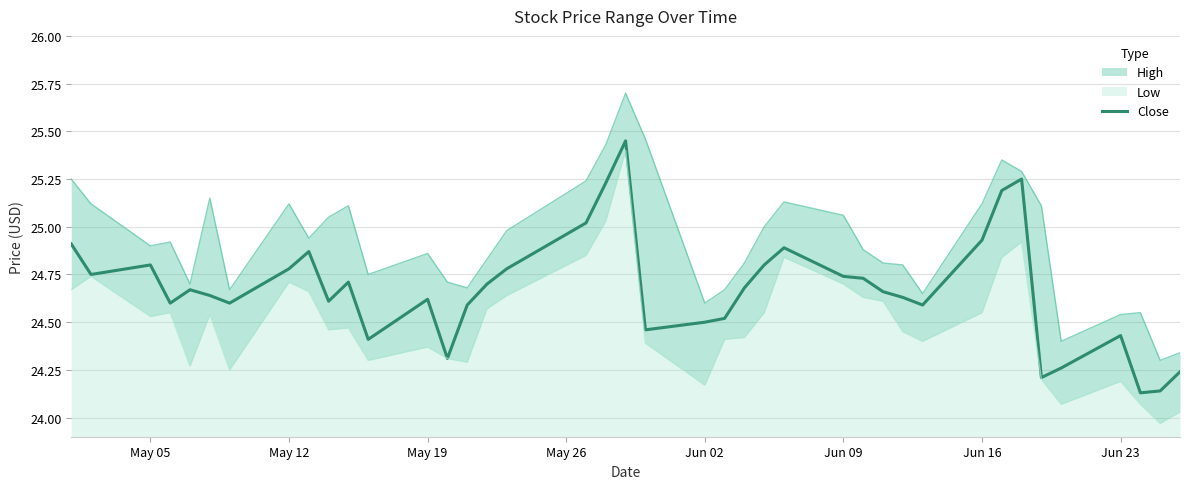

How many interior local peaks (higher than both neighbors) does the data have?

9